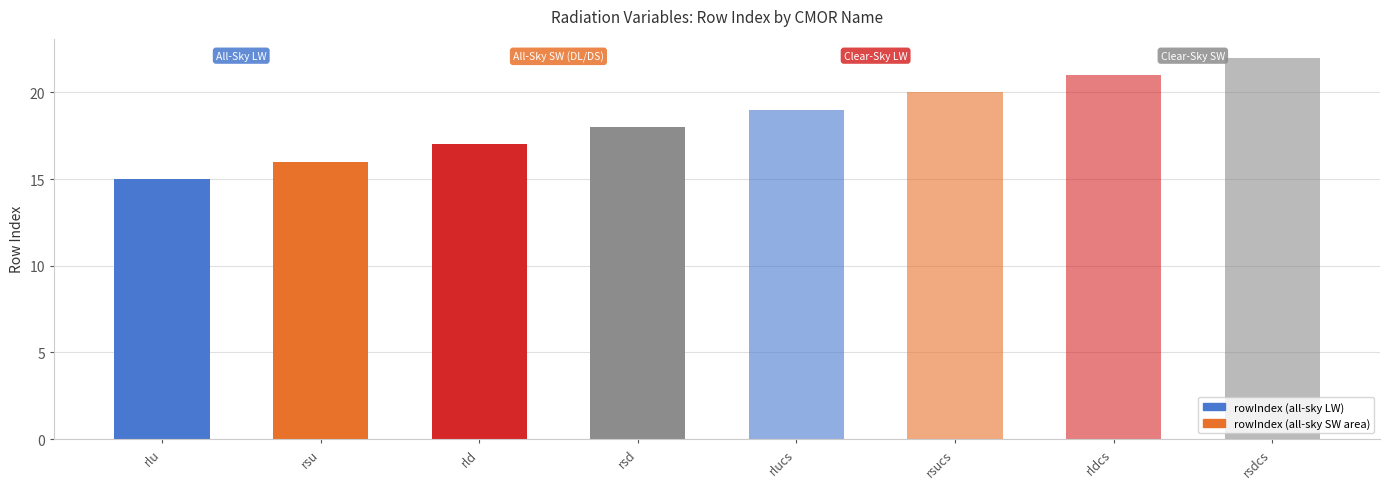

What is the approximate value at rlucs?

19